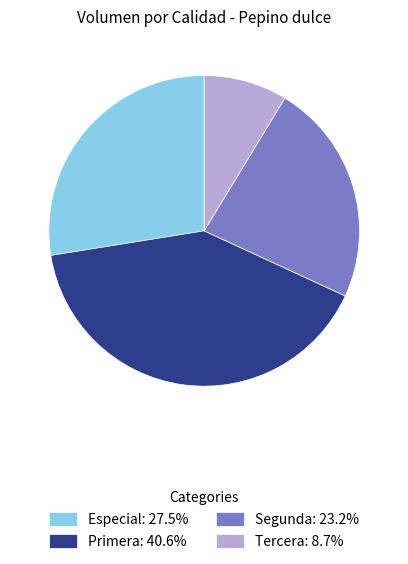

Approximately how many times larger is the value at Tercera compared to Segunda?

0.4